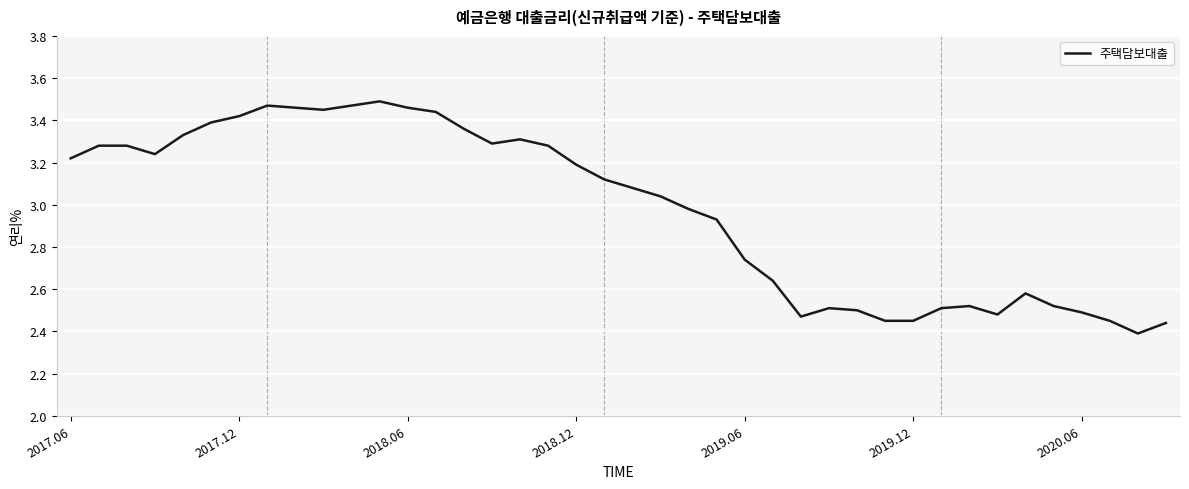

The value at 2020.06 is 2.5. True or false?

True